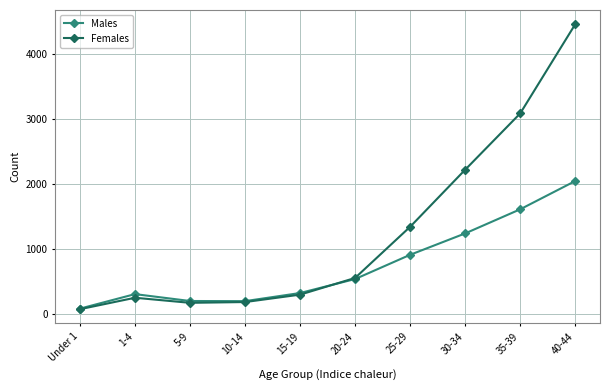

Rank the series by their average value, from highest to lowest.

Females, Males